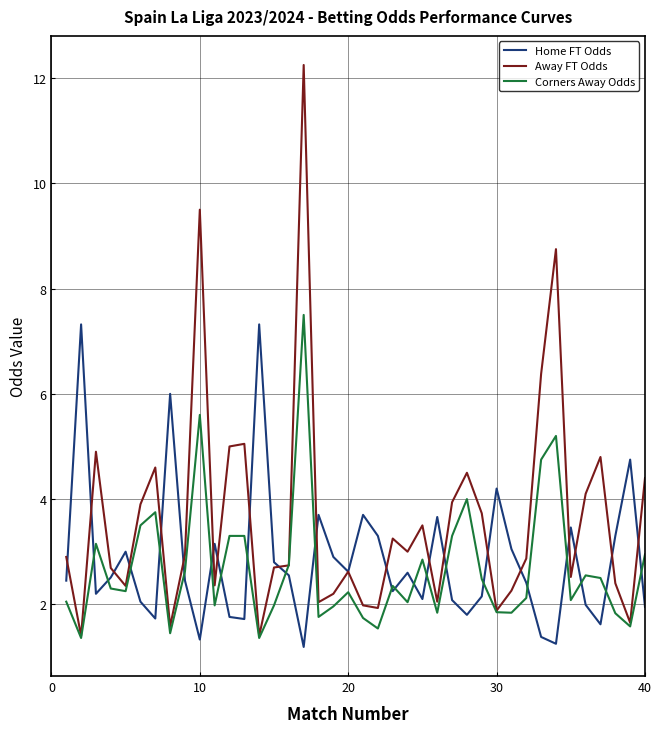

Which series has the largest total across all categories?

Away FT Odds